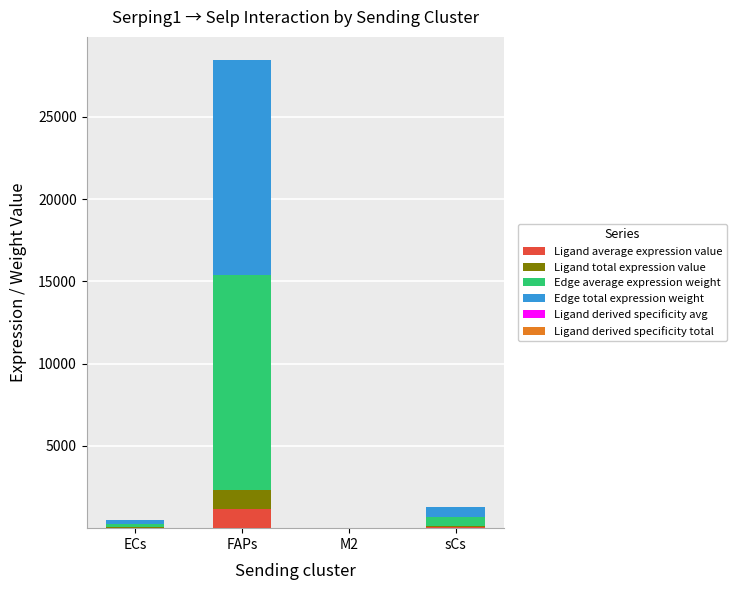

Which series has the largest total across all categories?

Edge average expression weight